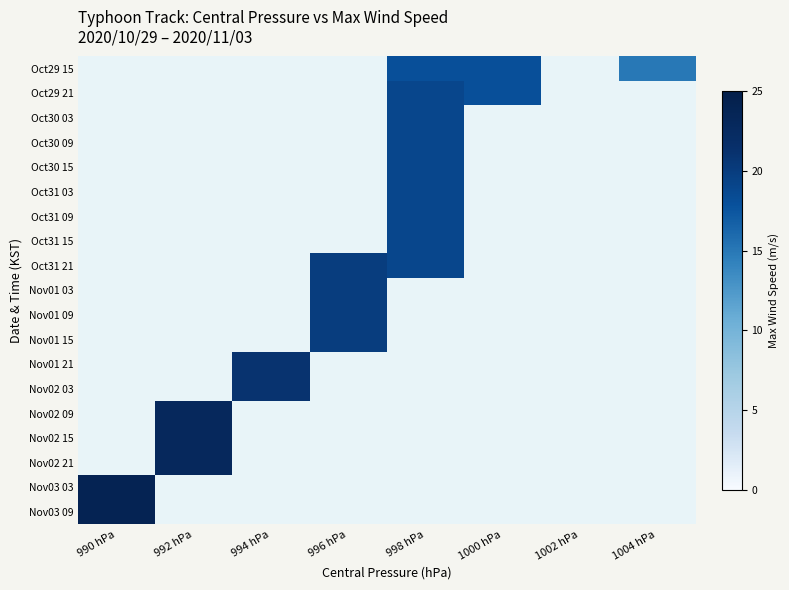

How many distinct data groups are displayed?

19